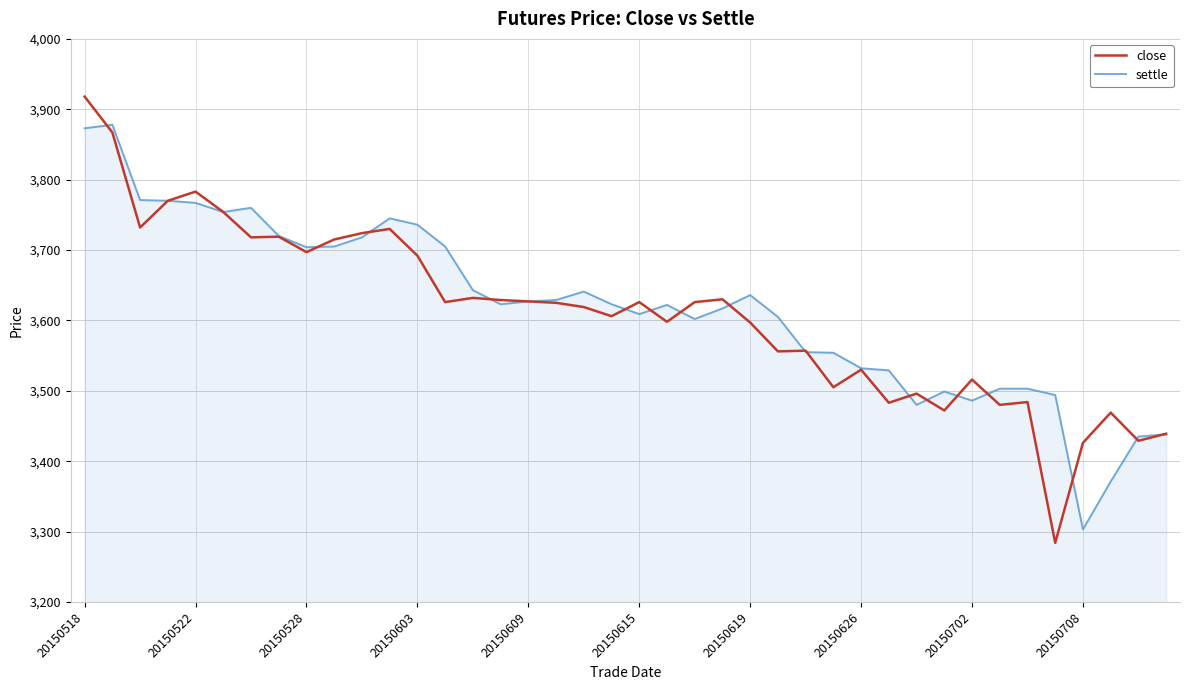

Rank the series by their maximum value, from highest to lowest.

close, settle